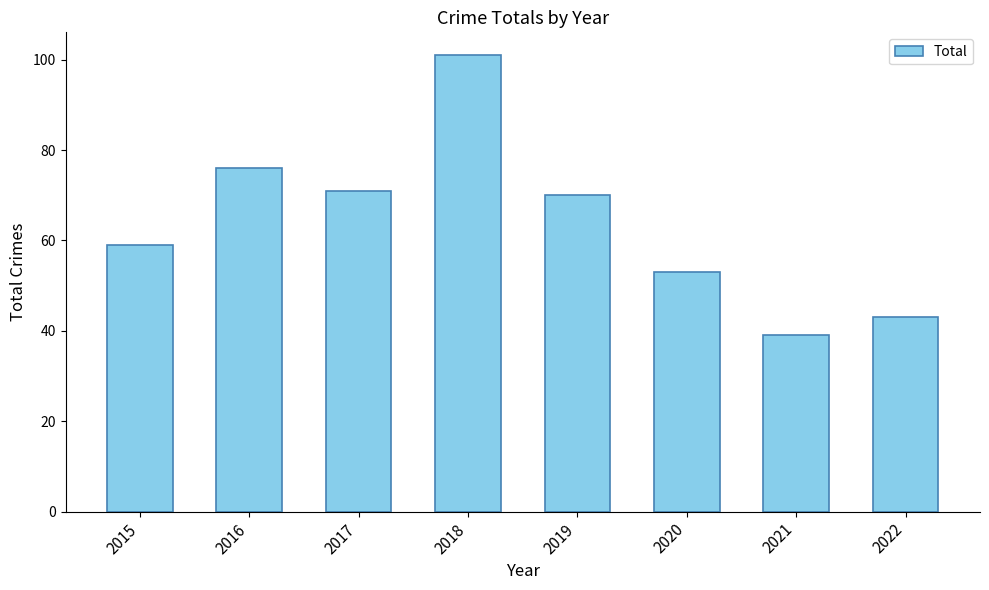

What is the approximate value at 2016?

76